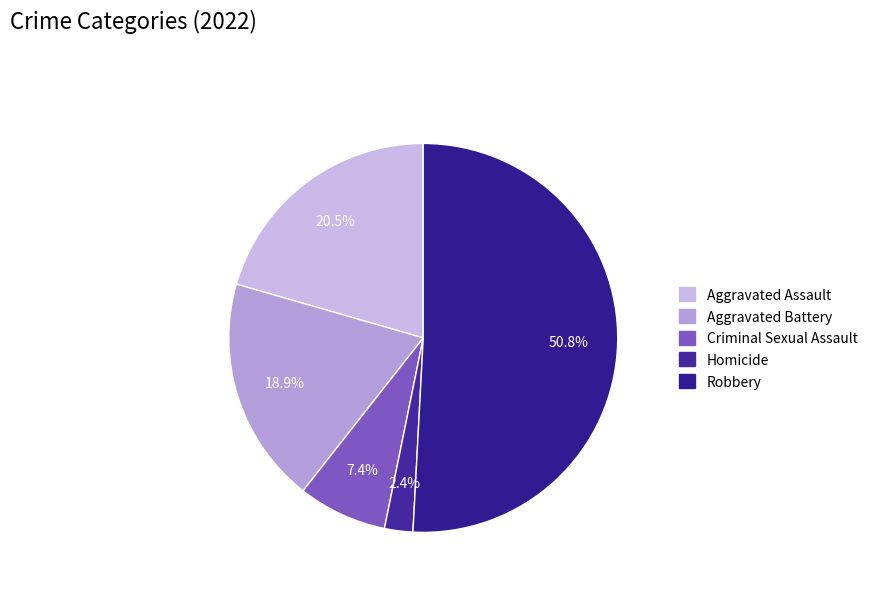

Count the number of slices in the pie.

5